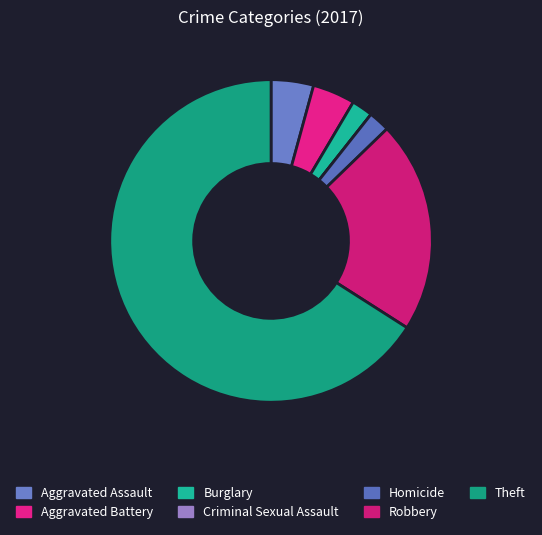

To the nearest percent, what is the difference between the largest and smallest slice percentages?

66%